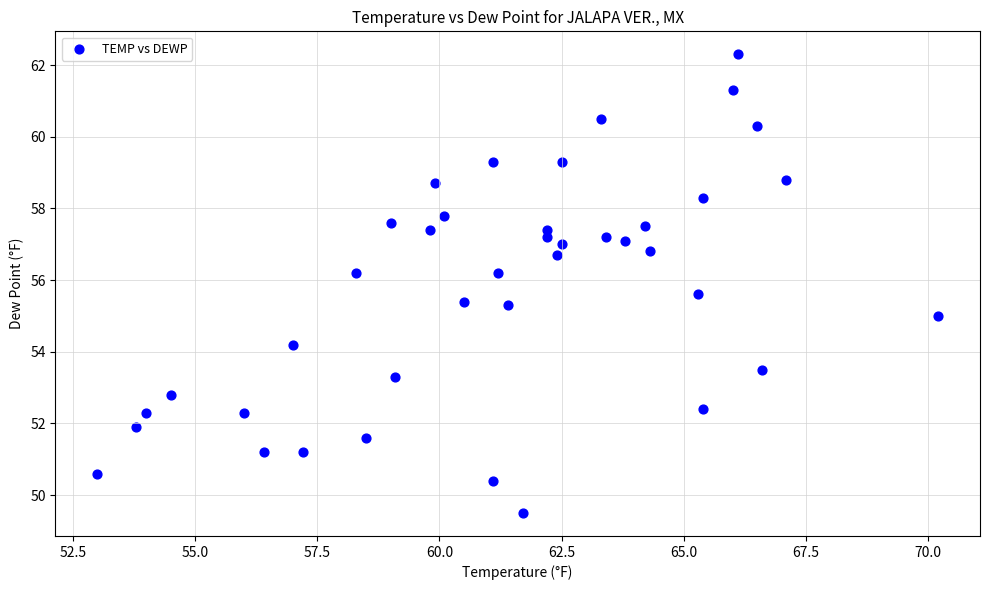

What is the range of Y values (max minus min)?

12.8